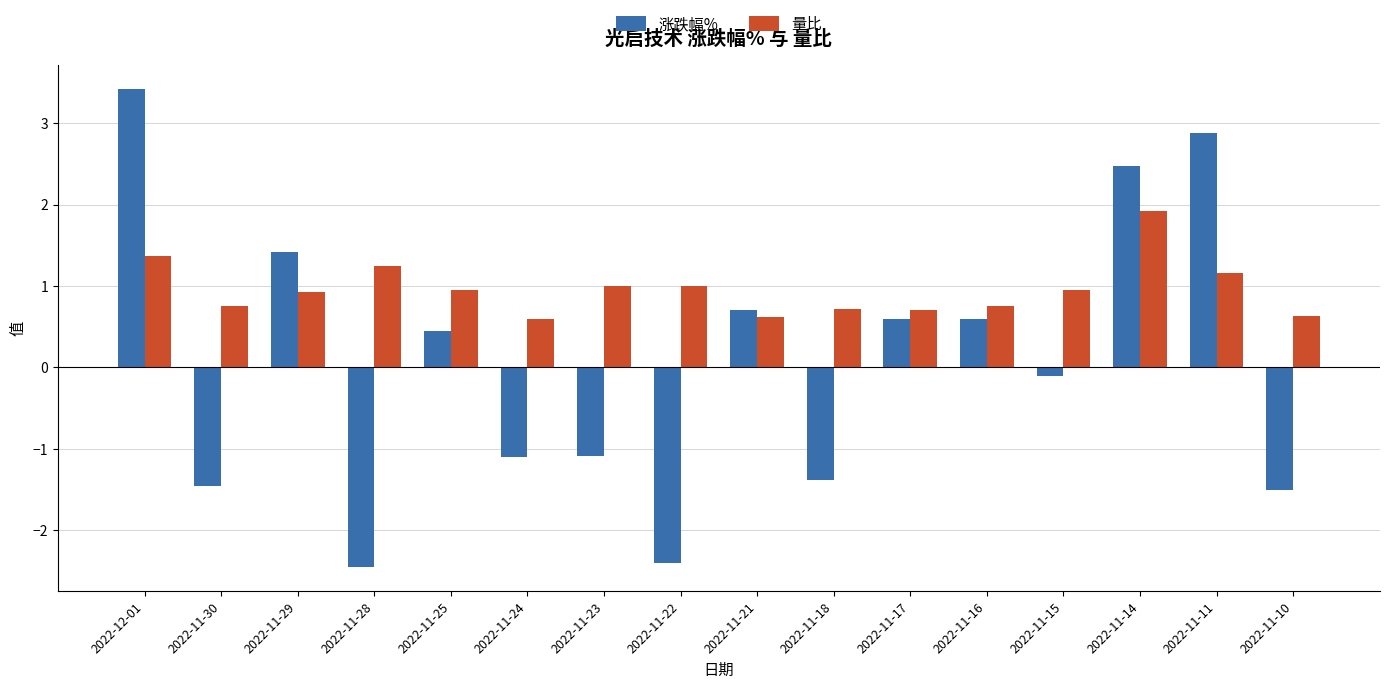

Which series has the largest total across all categories?

量比